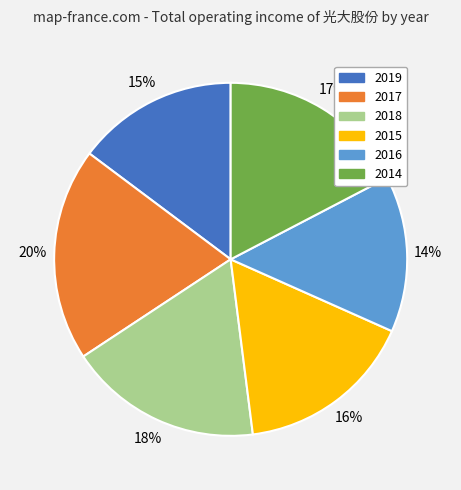

Is 2016 the majority of the pie?

No